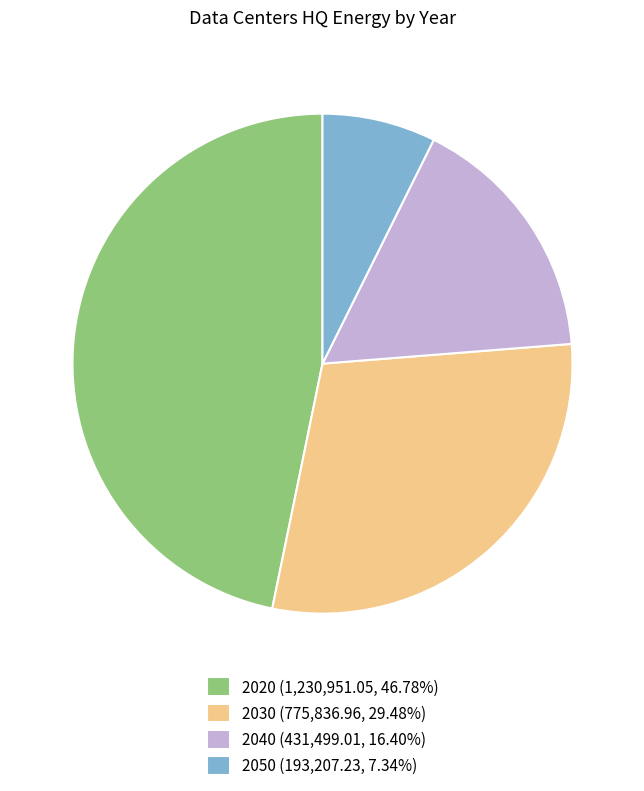

Do 2020 (1,230,951.05, 46.78%) and 2050 (193,207.23, 7.34%) together represent more than half of the pie?

Yes